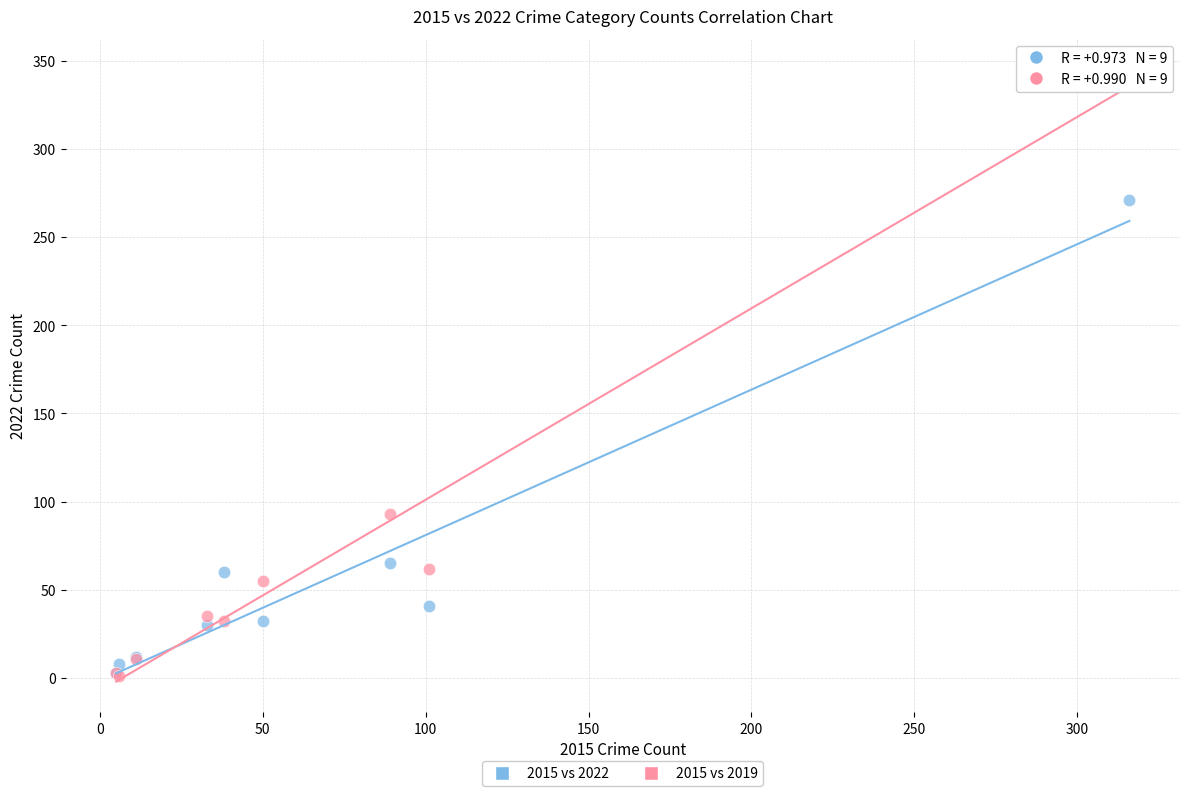

Across all series, what Y value is closest to 173?

93